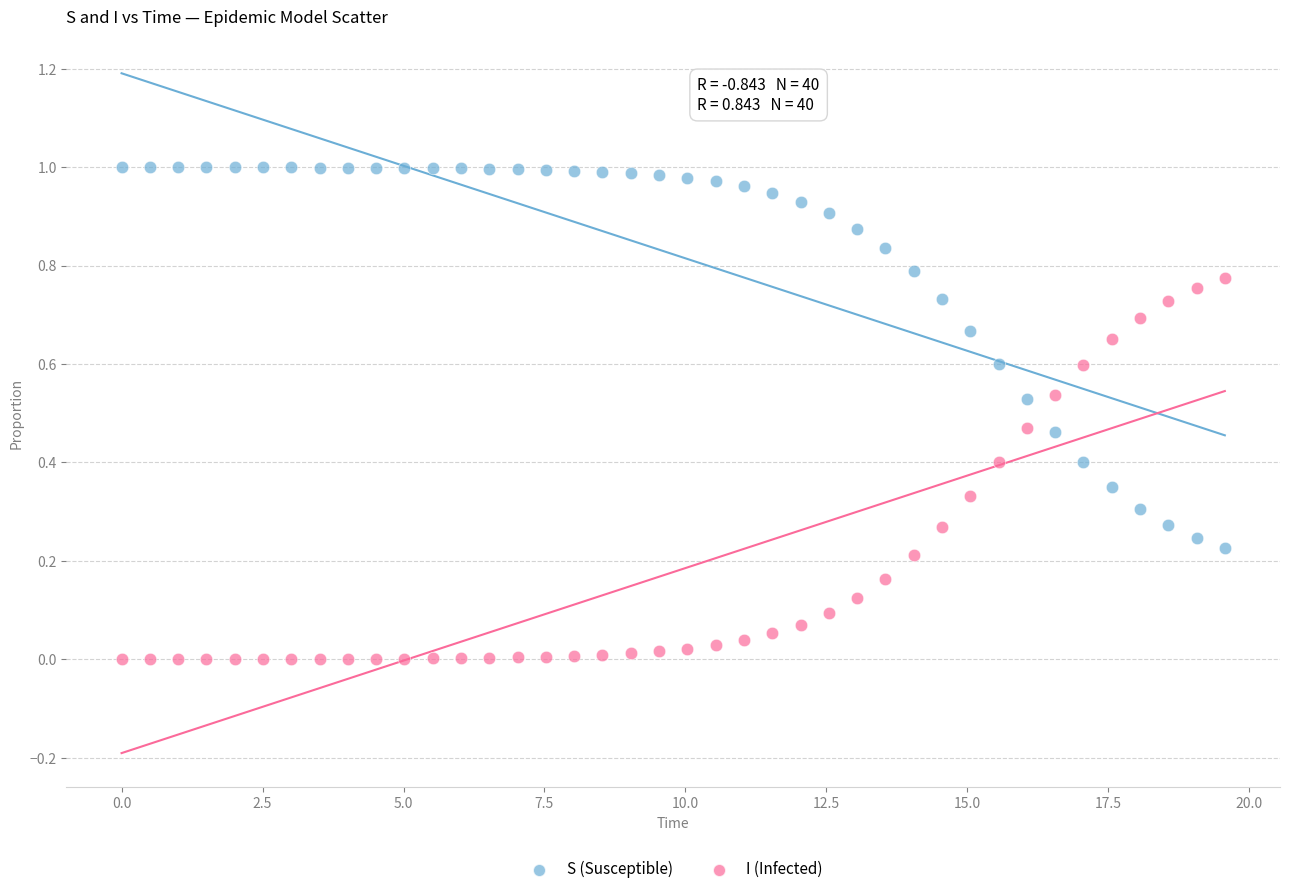

What is the X range (max minus min) for the scatter plot?

19.6